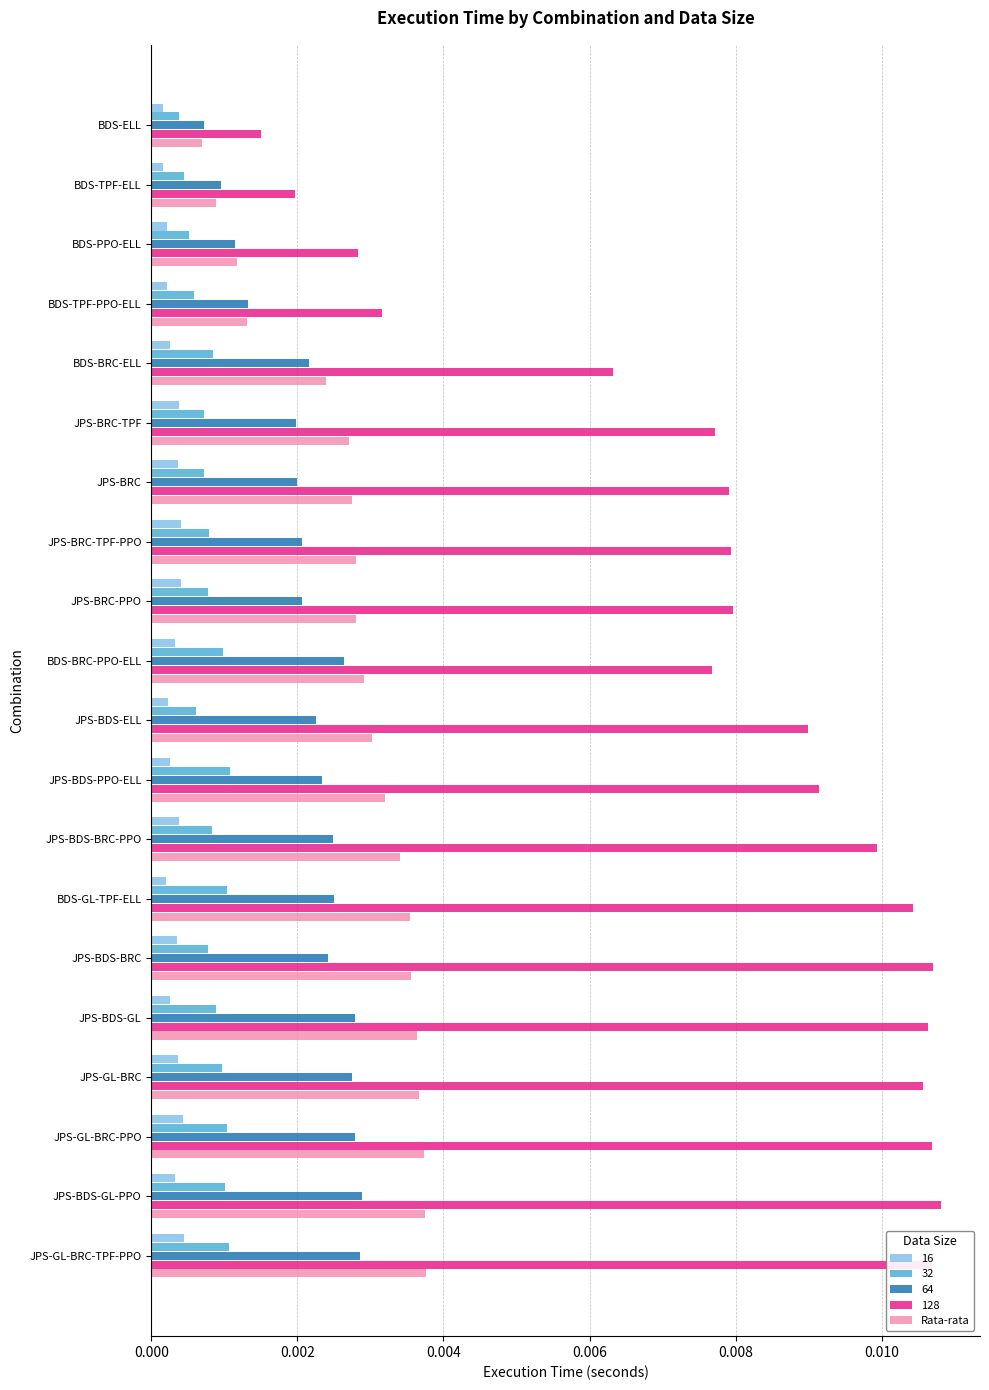

Which series has the largest total across all categories?

128